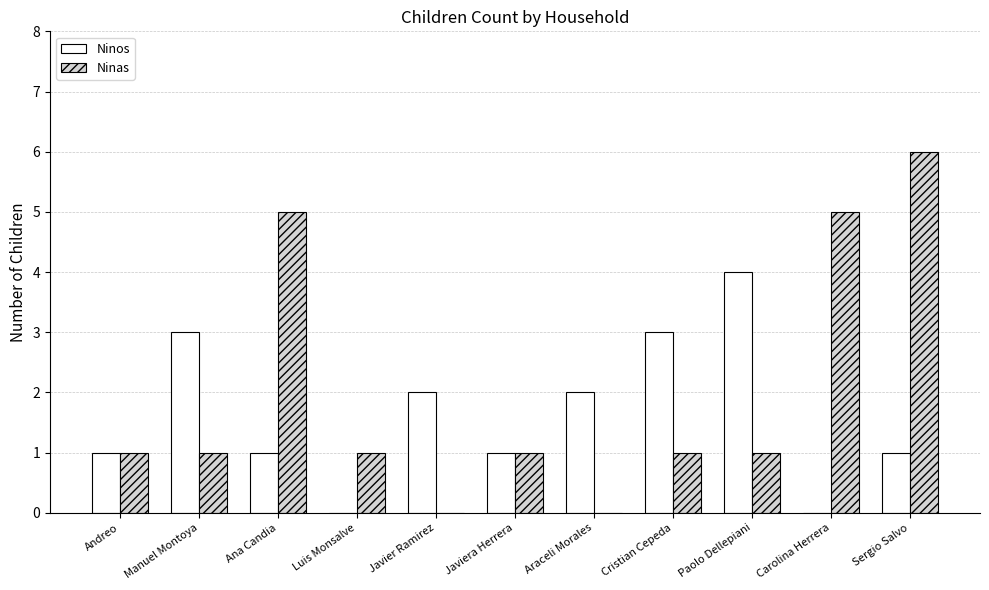

What is the sum of the Ninos values at Javier Ramirez and Carolina Herrera?

2